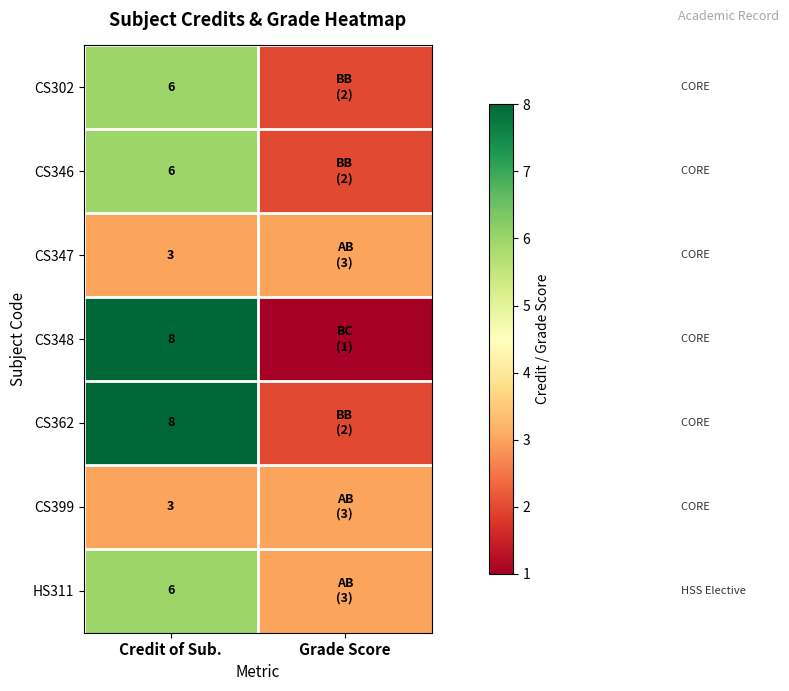

Is the value of CS399 at Credit of Sub. greater than the value of CS362 at Credit of Sub.?

No